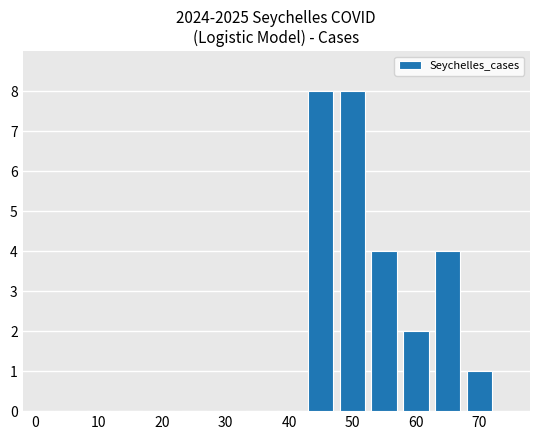

Does the chart contain stacked bars?

No